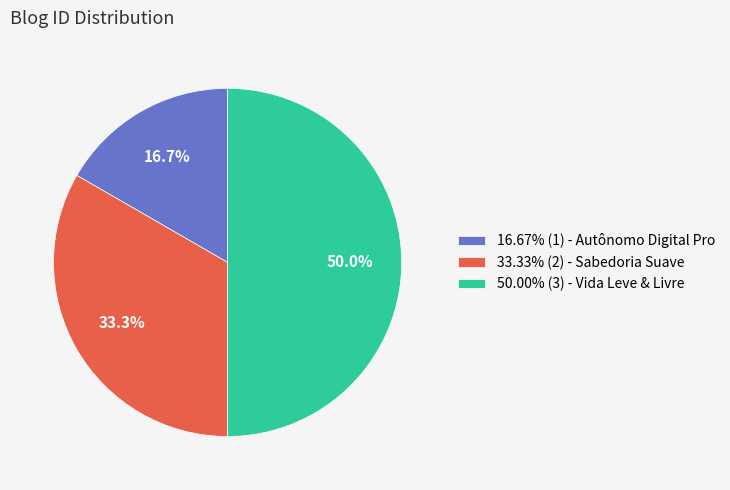

Approximately how many times larger is the value at 33.33% (2) - Sabedoria Suave compared to 16.67% (1) - Autônomo Digital Pro?

2.0